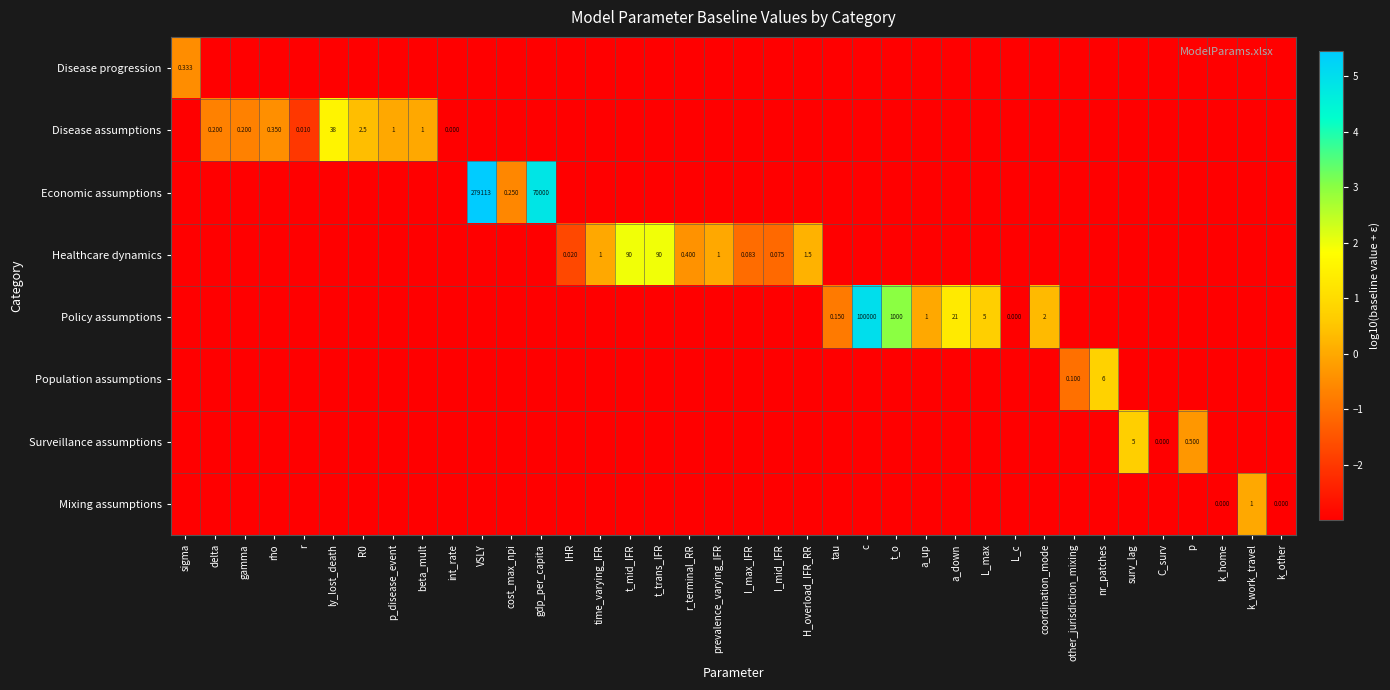

Which series has the largest total across all categories?

Policy assumptions